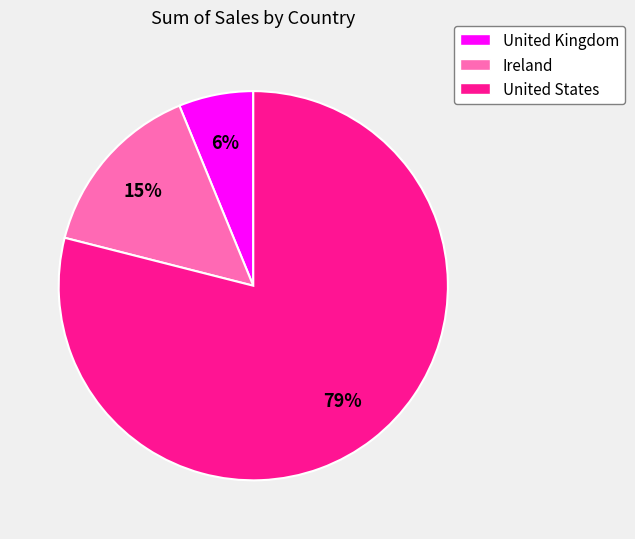

Is United Kingdom the majority of the pie?

No